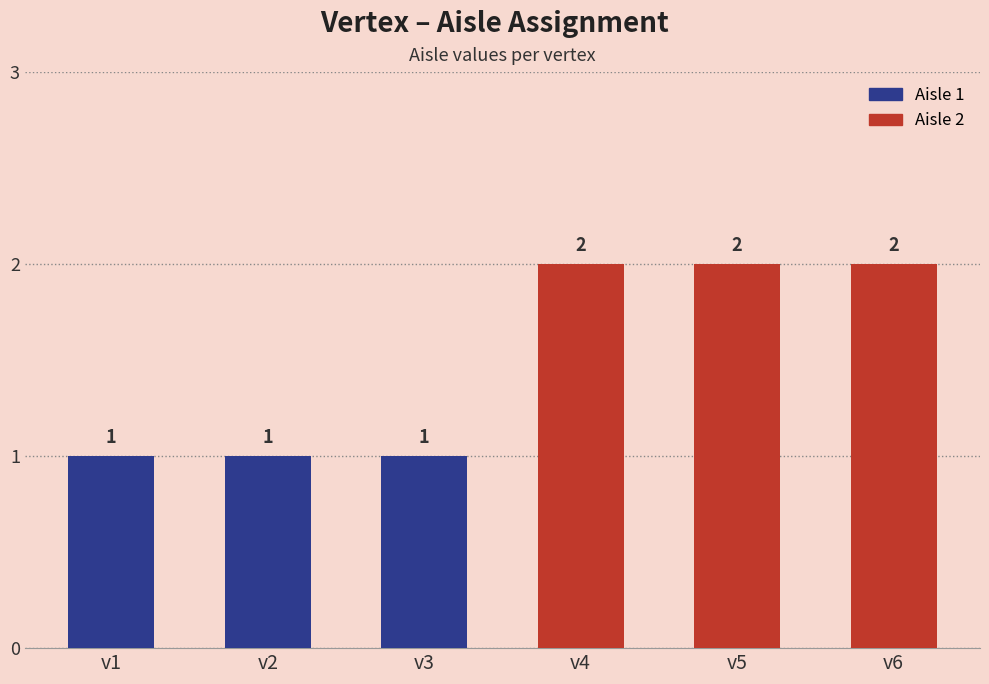

What is the sum of the values at v4 and v1?

3